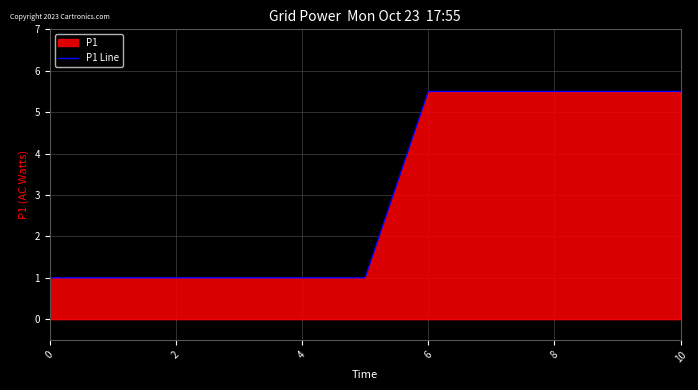

What is the sum of all values?

33.5